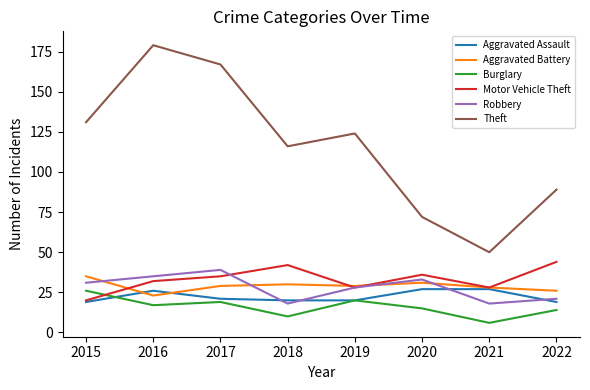

Is the value of Theft at 2020 greater than the value of Burglary at 2018?

Yes